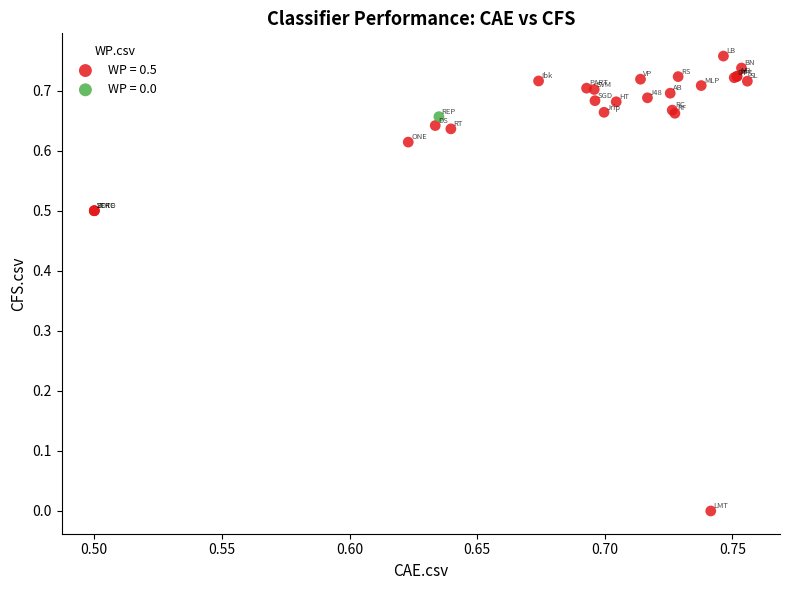

Which series contains the highest Y value?

WP = 0.5